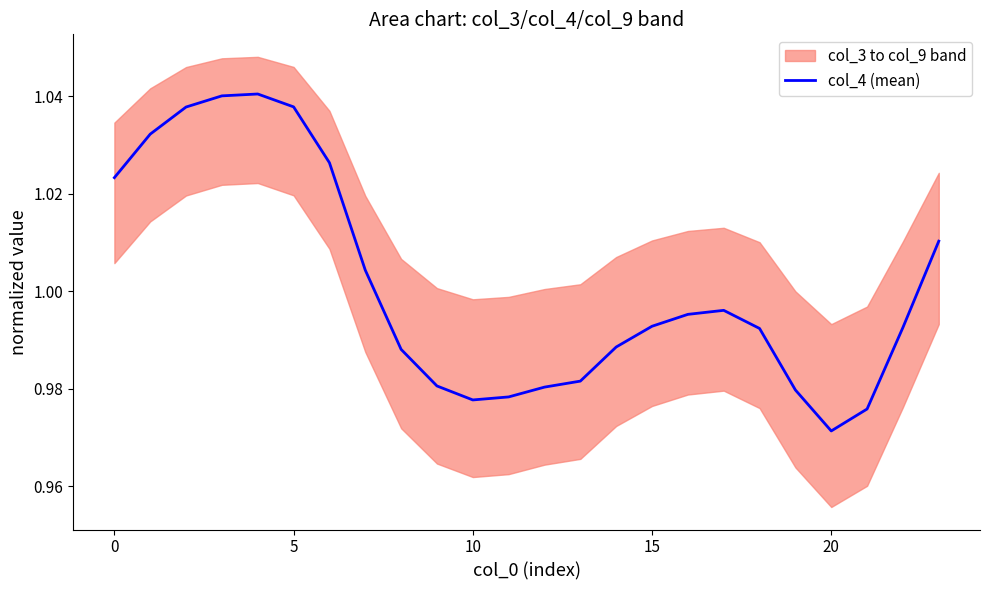

How many lines are shown in the chart?

1